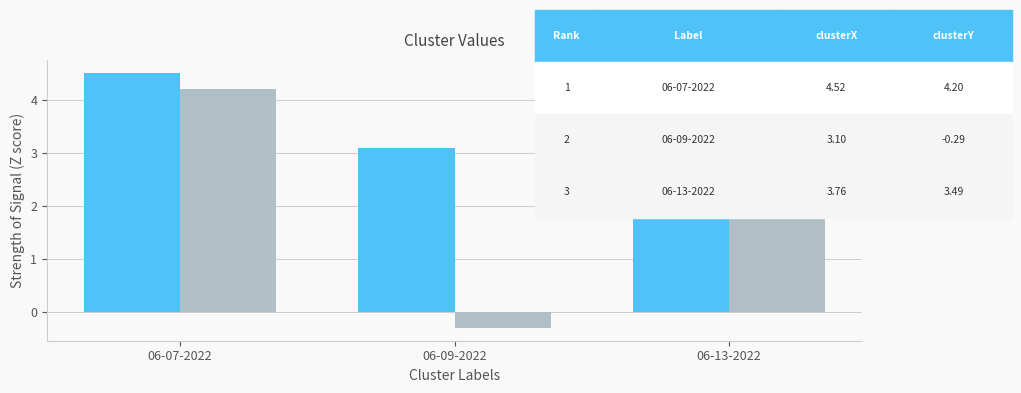

How many distinct data groups are displayed?

2